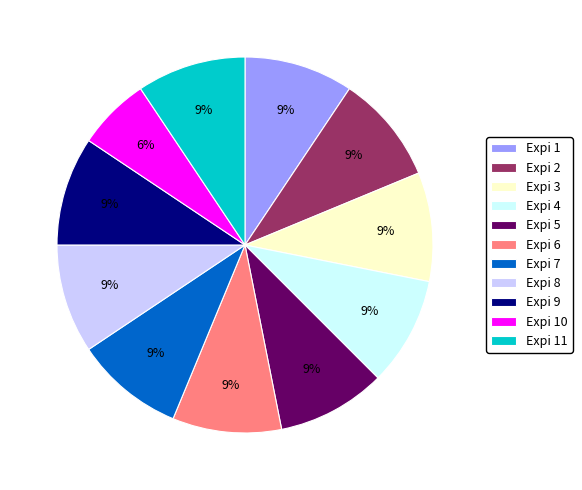

Is it true that Expi 8 is 18% of the pie?

False